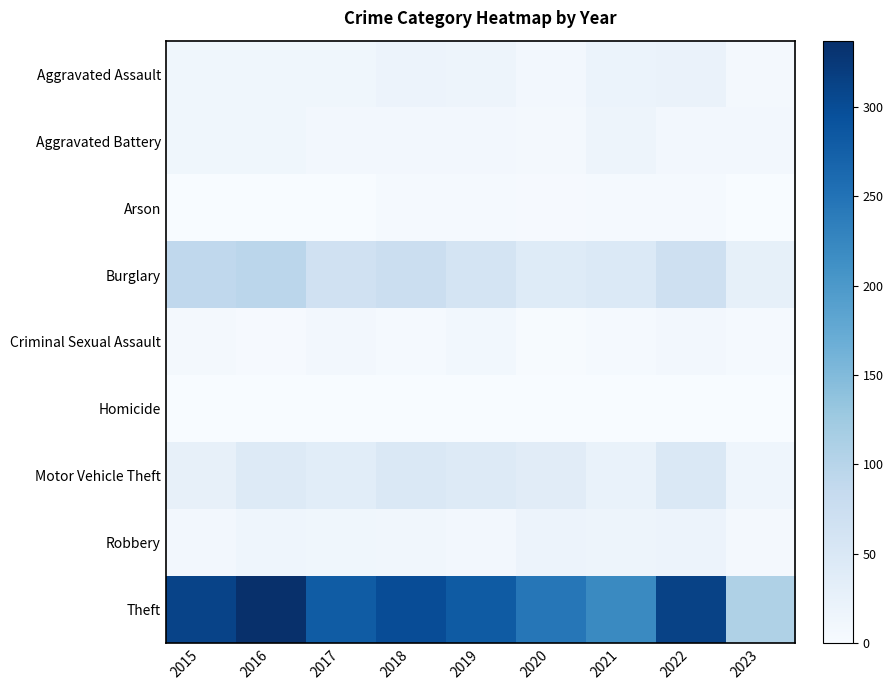

How many categories are shown in the chart?

9